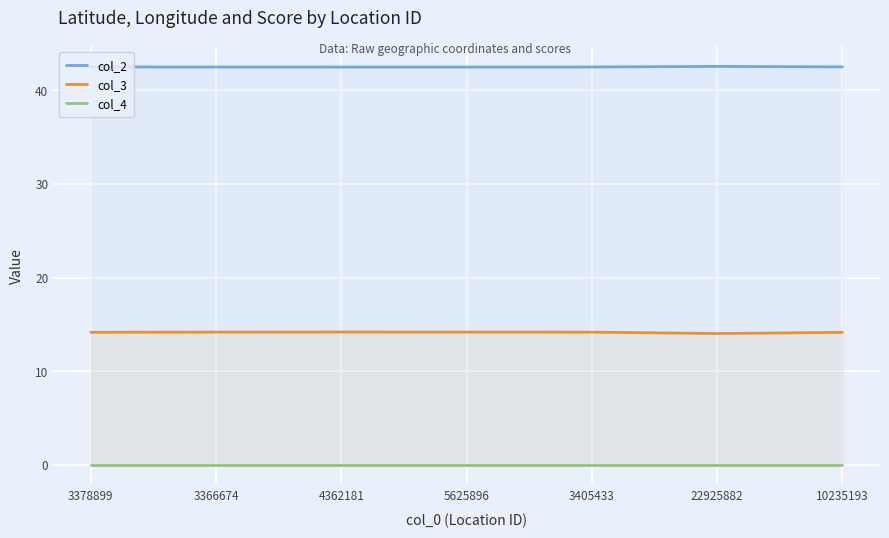

Which series has the largest range (max minus min)?

col_3